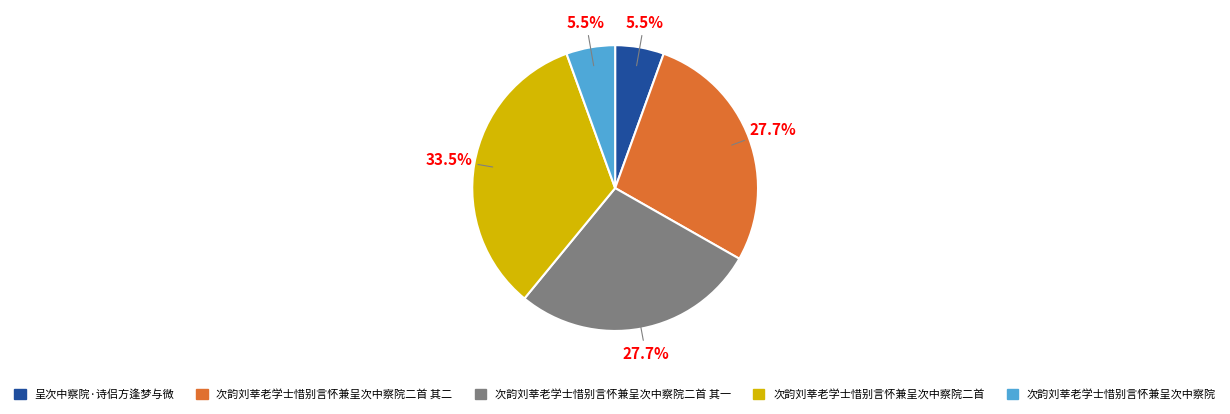

Is there a majority slice in this chart?

No